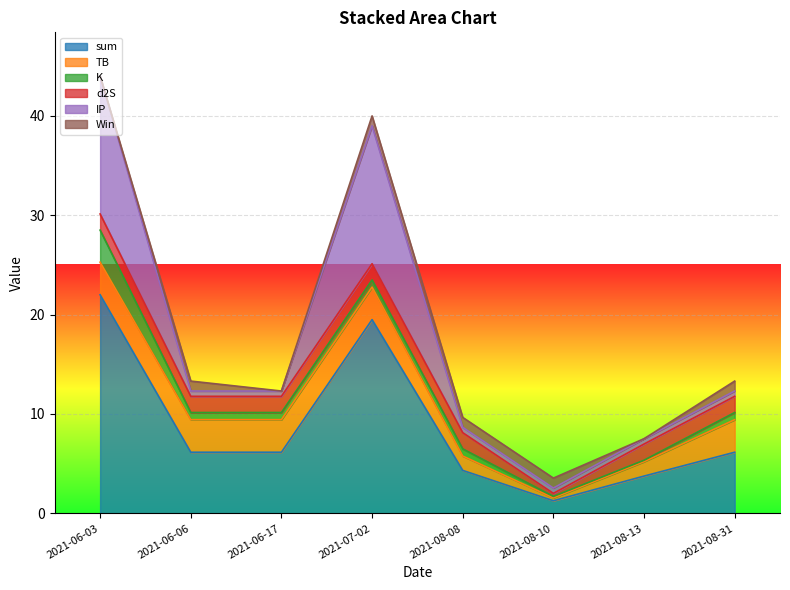

Rank the series by their maximum value, from lowest to highest.

Win, d2S, K, TB, IP, sum